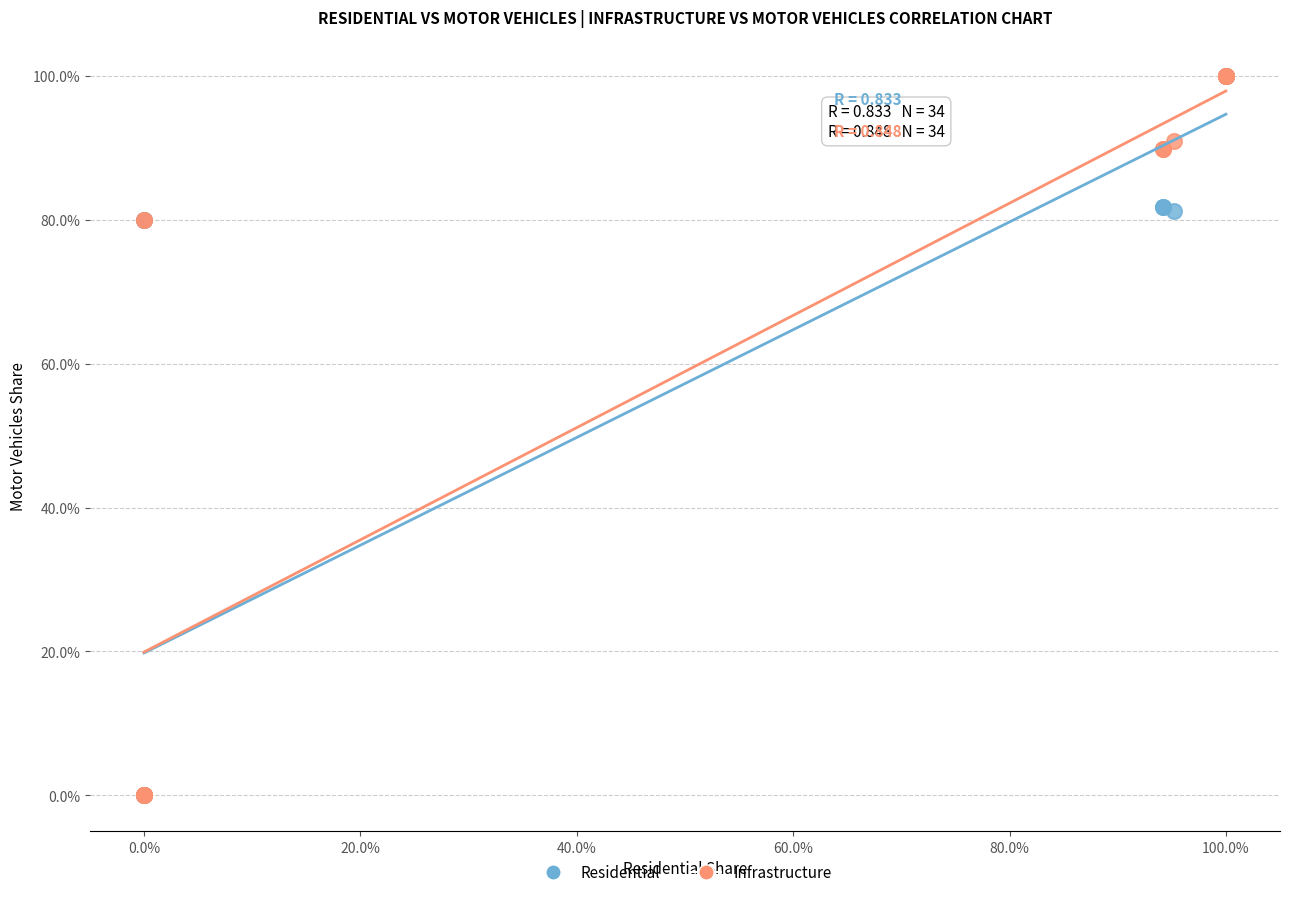

What are all the series names shown in the legend?

Residential, Infrastructure